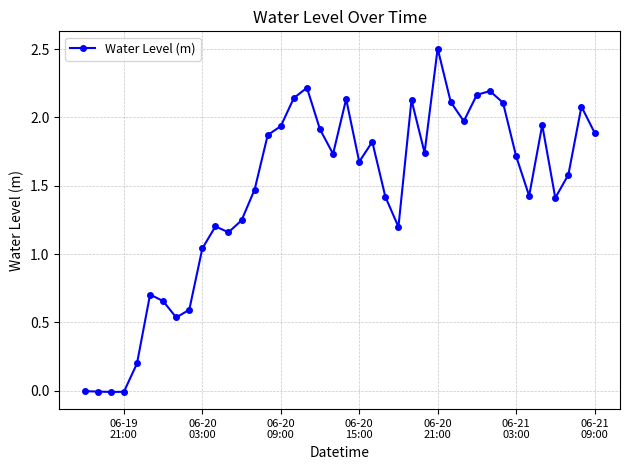

What is the difference between the maximum and second lowest values?

2.5